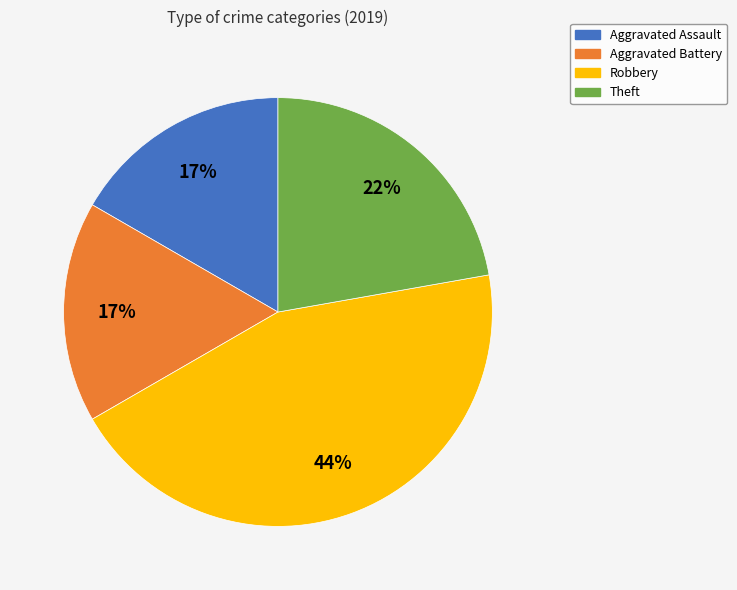

Is it true that Aggravated Assault is 11% of the pie?

False